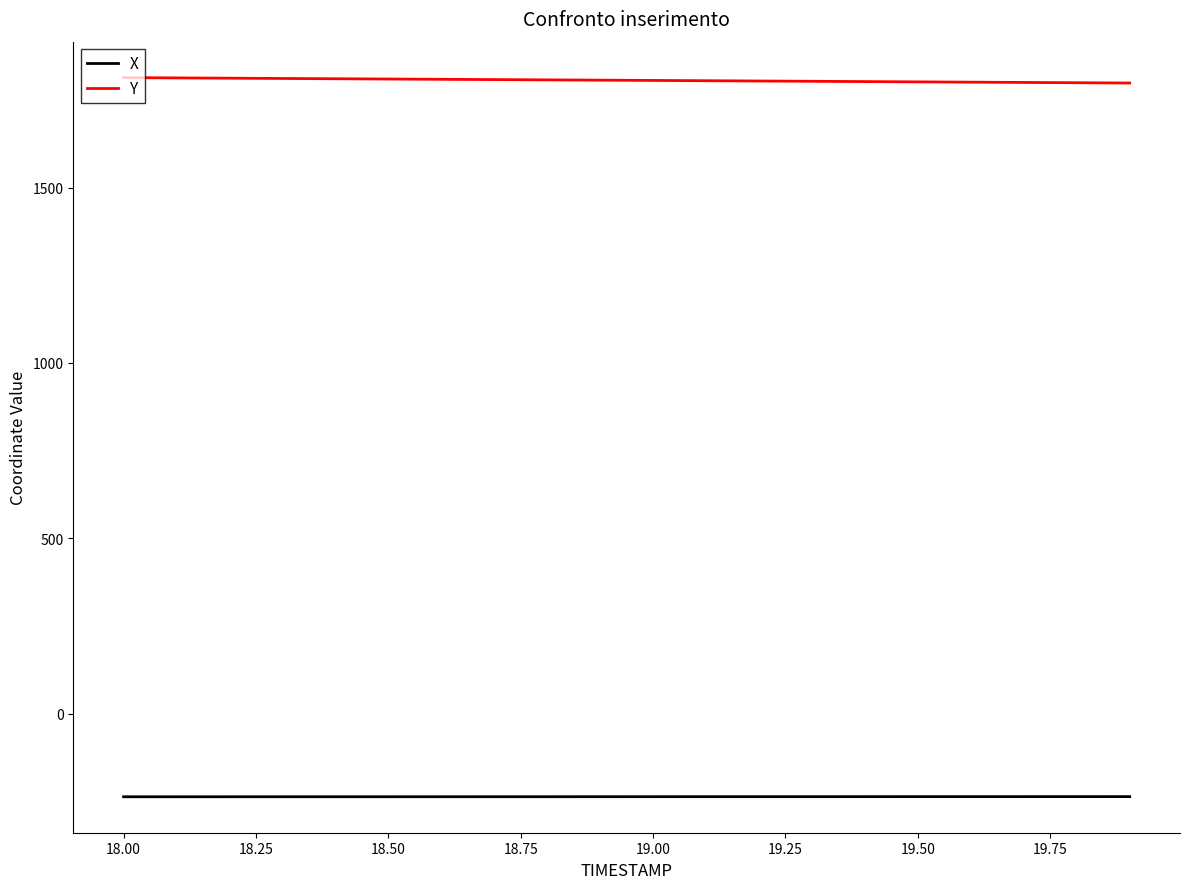

How many lines are shown in the chart?

2